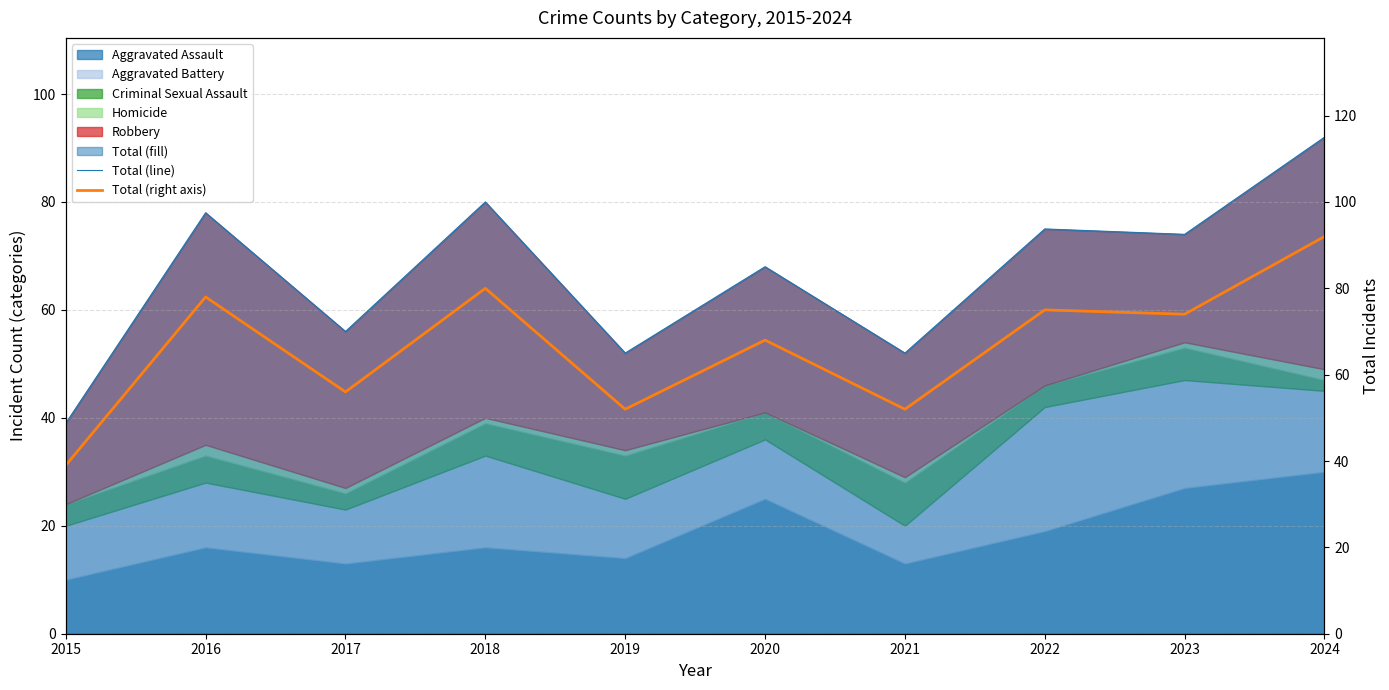

How many data points in Total (right axis) are above 74?

4